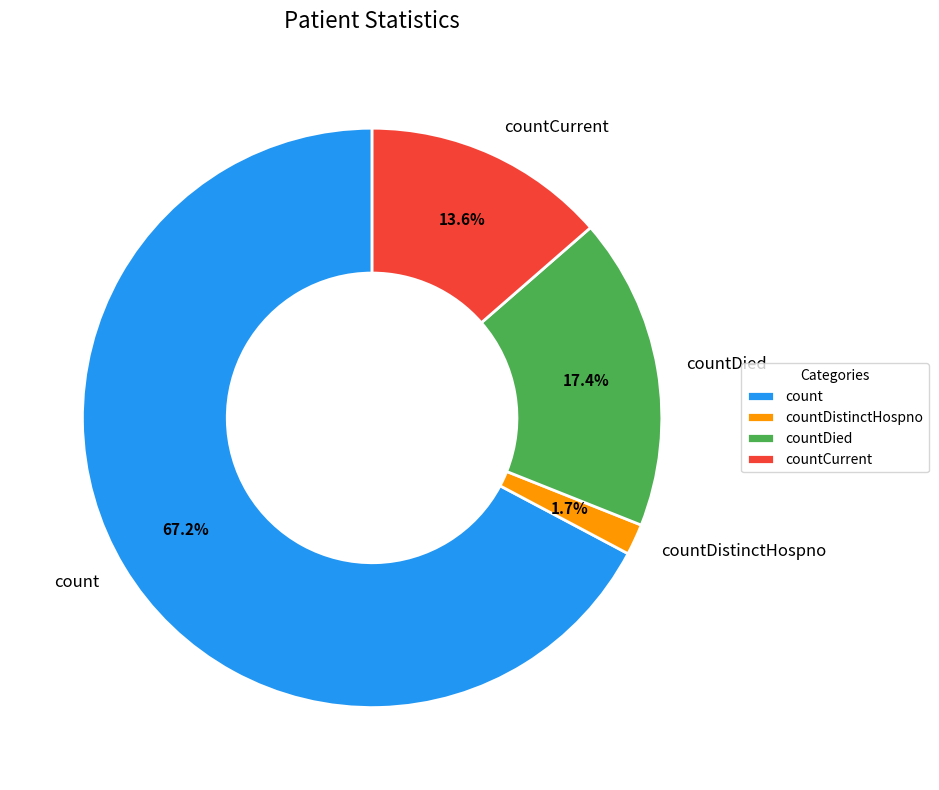

Rank the categories by value from highest to lowest.

count, countDied, countCurrent, countDistinctHospno